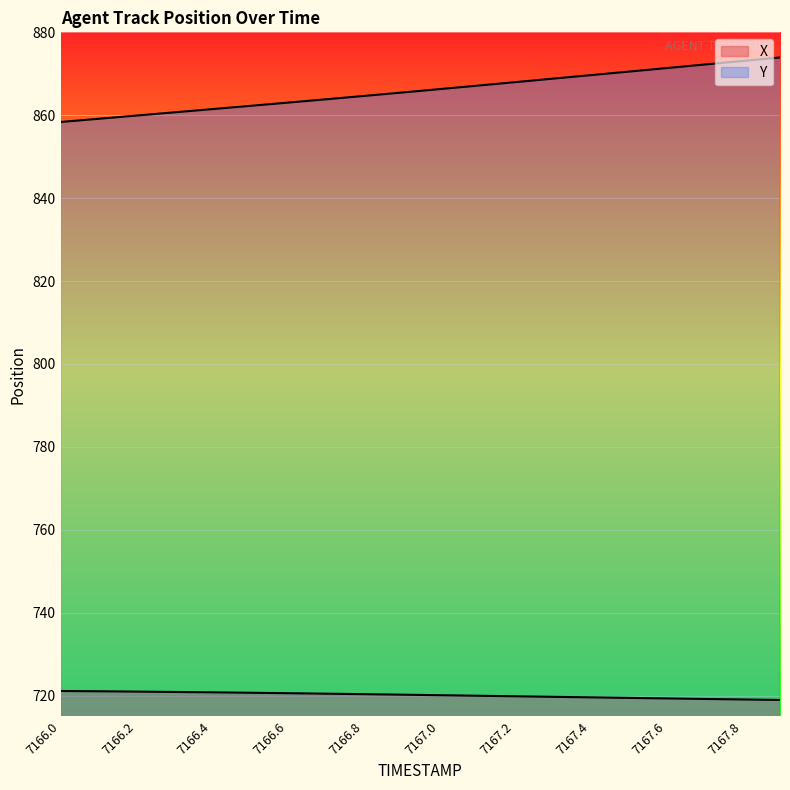

List the series in order of their peak value, lowest first.

X, Y